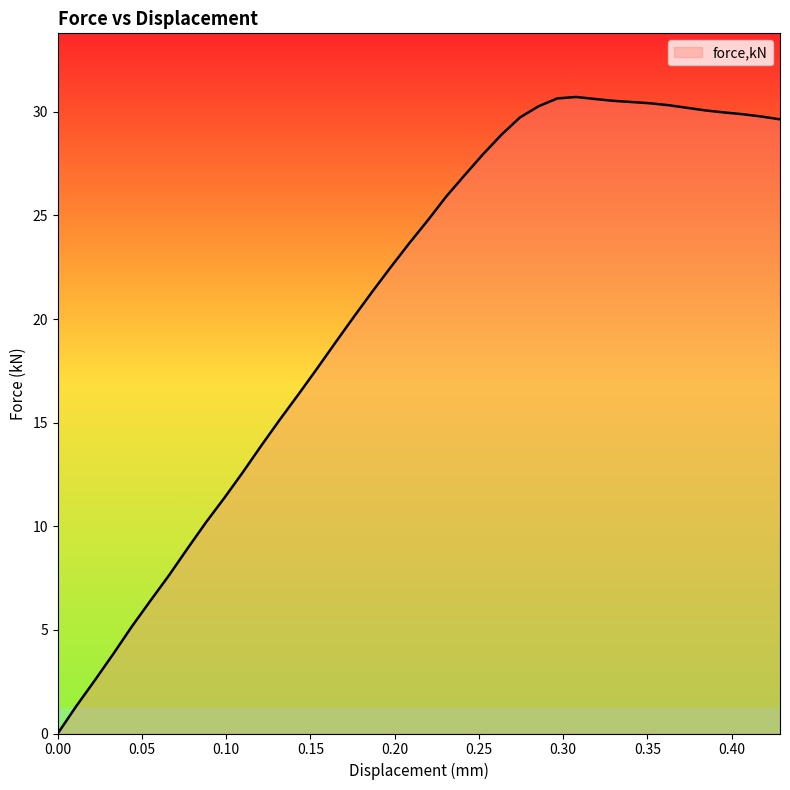

What is the difference between the maximum and minimum values?

30.7